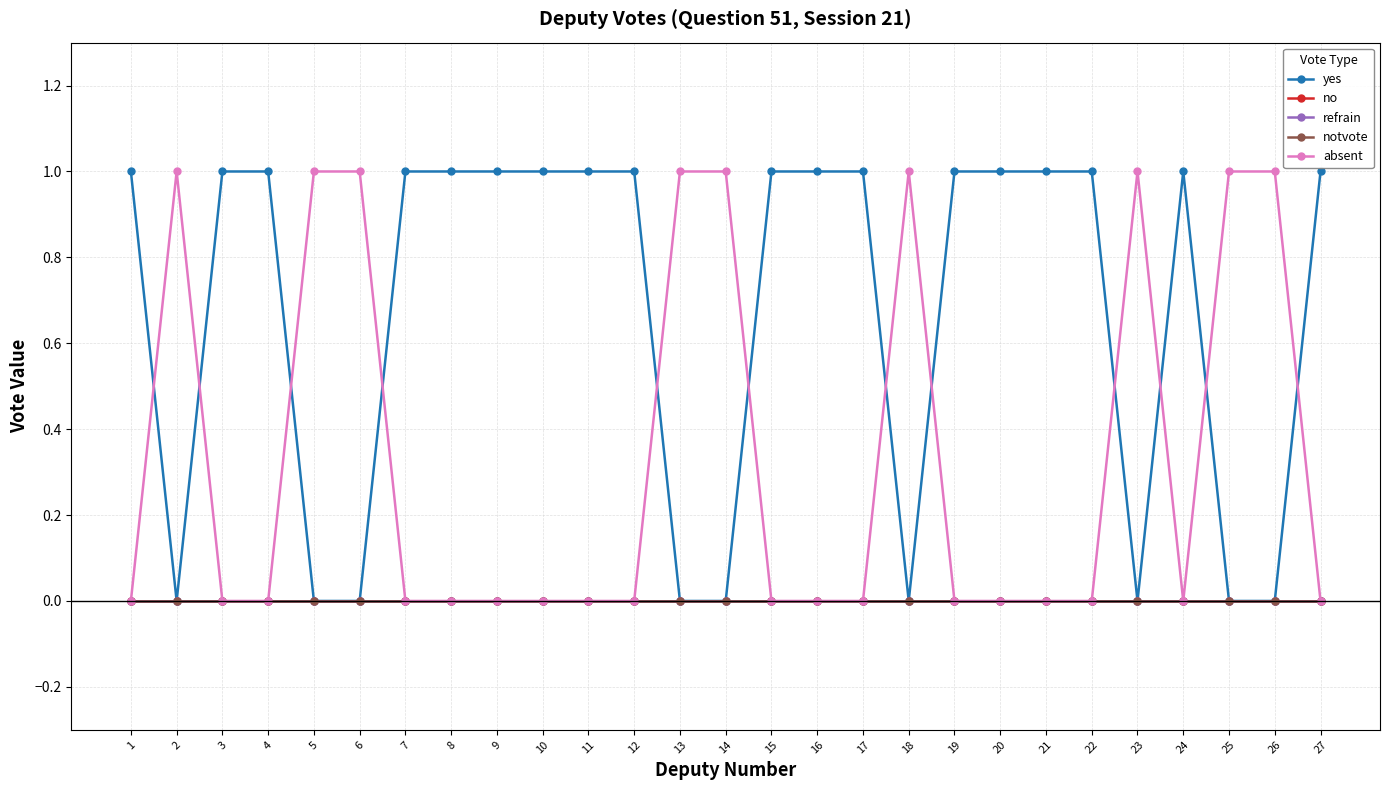

Reading right to left, transcribe all the data shown in this chart.

yes: 27=1	26=0	25=0	24=1	23=0	22=1	21=1	20=1	19=1	18=0	17=1	16=1	15=1	14=0	13=0	12=1	11=1	10=1	9=1	8=1	7=1	6=0	5=0	4=1	3=1	2=0	1=1
no: 27=0	26=0	25=0	24=0	23=0	22=0	21=0	20=0	19=0	18=0	17=0	16=0	15=0	14=0	13=0	12=0	11=0	10=0	9=0	8=0	7=0	6=0	5=0	4=0	3=0	2=0	1=0
refrain: 27=0	26=0	25=0	24=0	23=0	22=0	21=0	20=0	19=0	18=0	17=0	16=0	15=0	14=0	13=0	12=0	11=0	10=0	9=0	8=0	7=0	6=0	5=0	4=0	3=0	2=0	1=0
notvote: 27=0	26=0	25=0	24=0	23=0	22=0	21=0	20=0	19=0	18=0	17=0	16=0	15=0	14=0	13=0	12=0	11=0	10=0	9=0	8=0	7=0	6=0	5=0	4=0	3=0	2=0	1=0
absent: 27=0	26=1	25=1	24=0	23=1	22=0	21=0	20=0	19=0	18=1	17=0	16=0	15=0	14=1	13=1	12=0	11=0	10=0	9=0	8=0	7=0	6=1	5=1	4=0	3=0	2=1	1=0